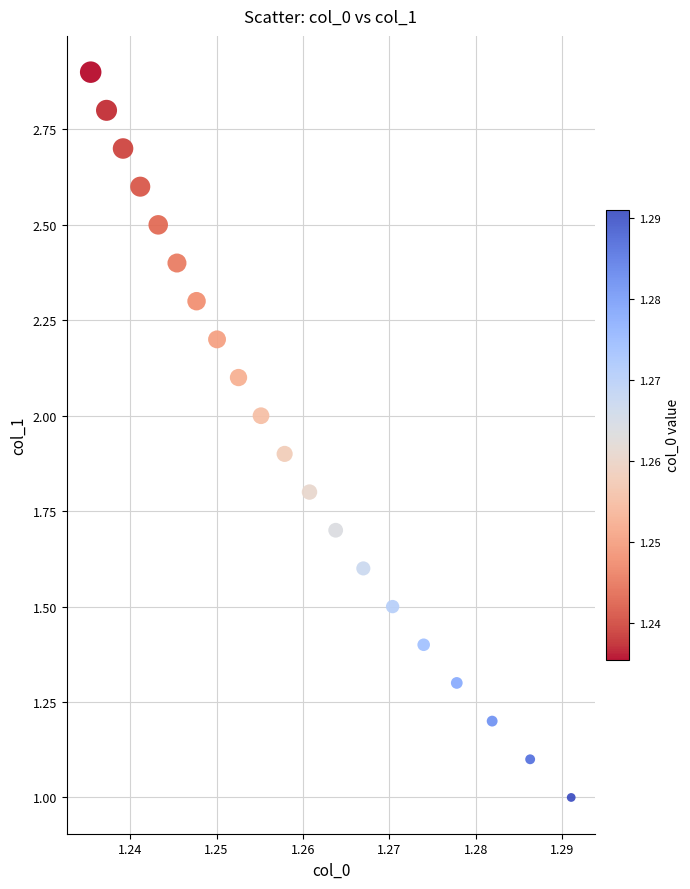

What is the range of Y values (max minus min)?

1.9